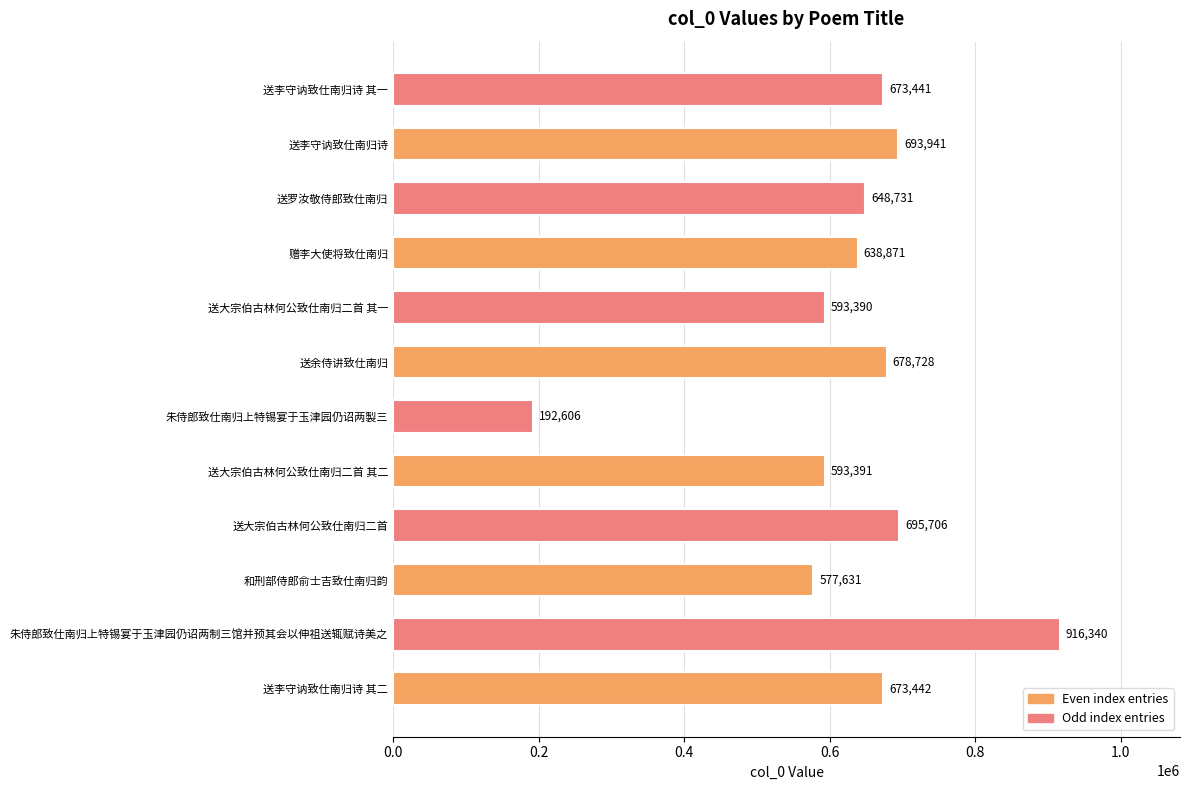

Where is the data nearest to the value 554473?

和刑部侍郎俞士吉致仕南归韵